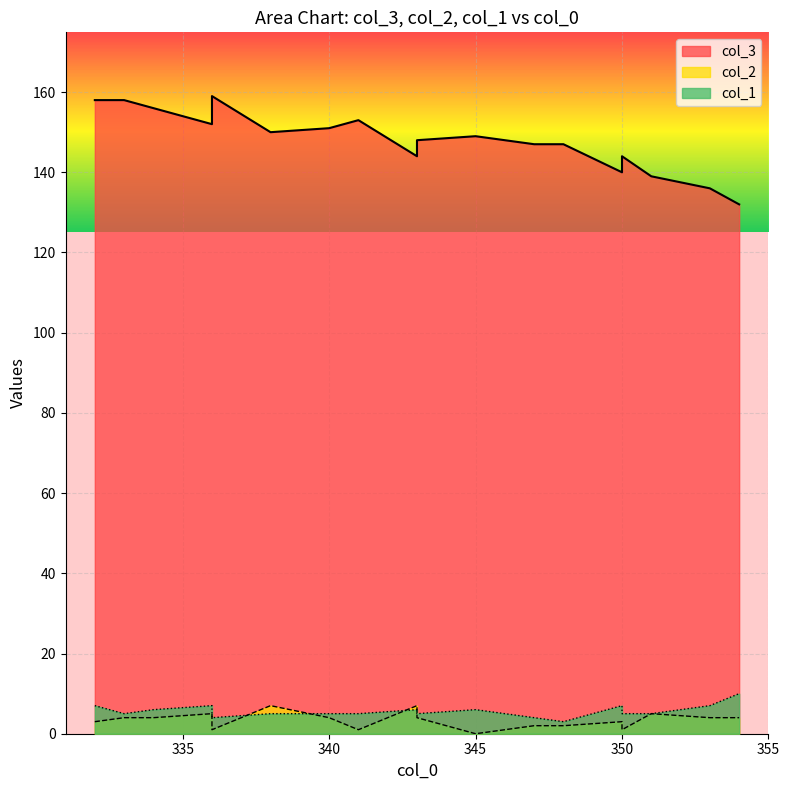

At which category does col_2 reach its first local peak?

336